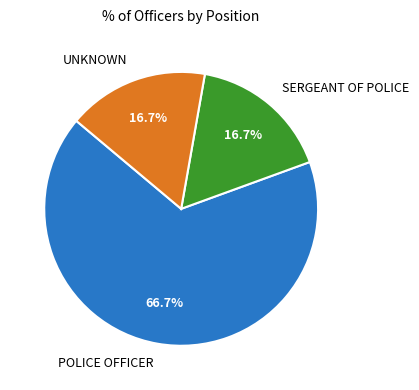

What is the largest slice in the pie chart?

POLICE OFFICER